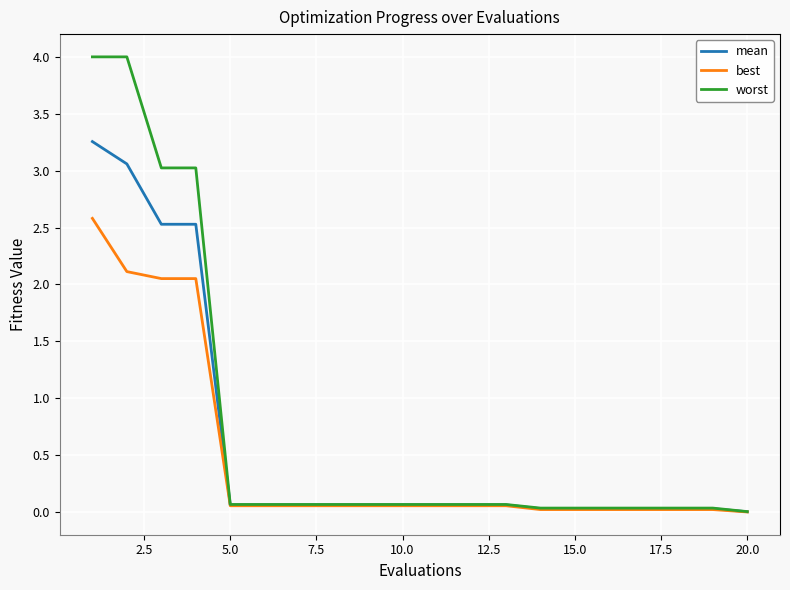

List the series in order of their overall mean, highest first.

worst, mean, best